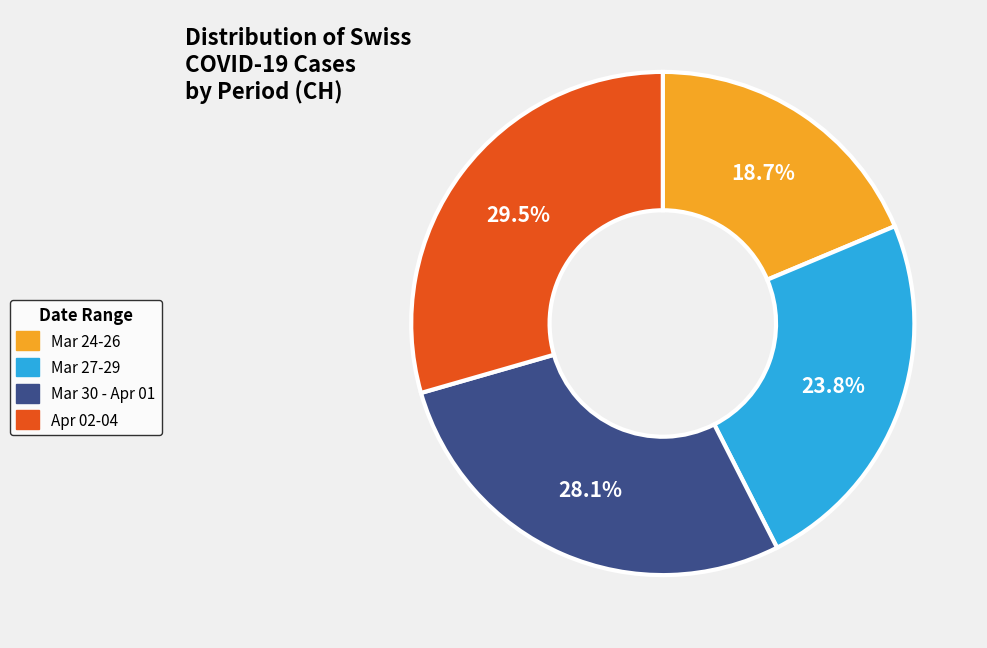

What is the smallest slice in the pie chart?

Mar 24-26